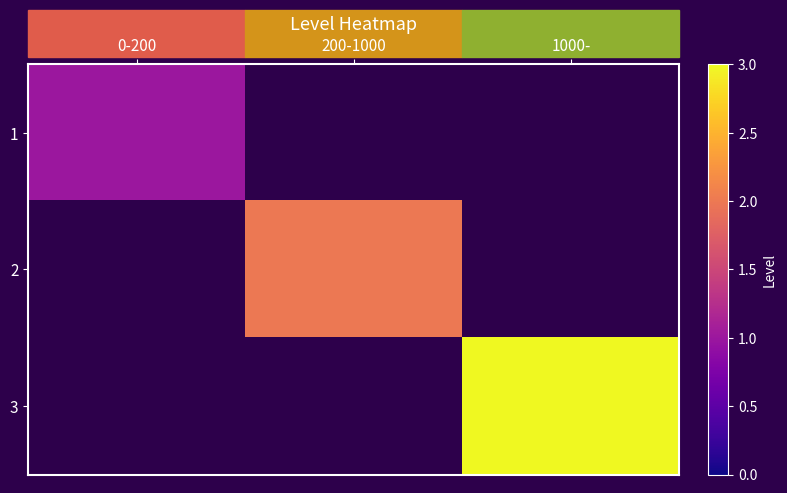

At which label does 2 reach its minimum?

0-200